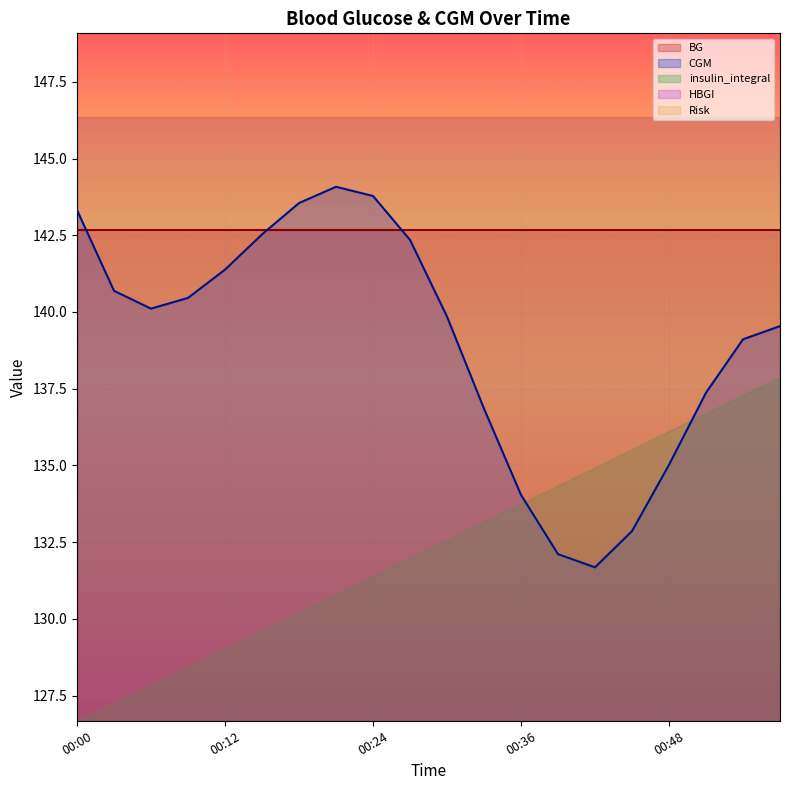

How many categories are shown in the chart?

20